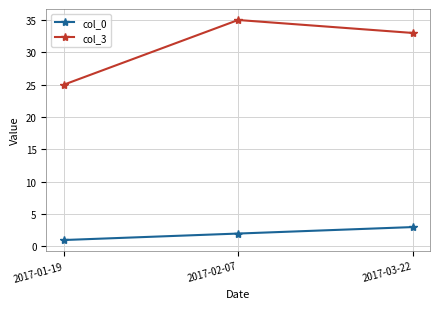

List the series in order of their peak value, lowest first.

col_0, col_3